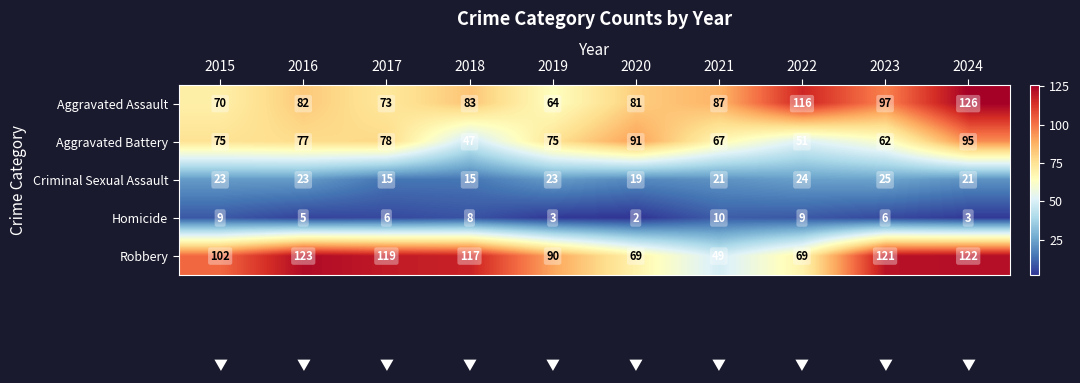

What is the greatest value displayed?

126